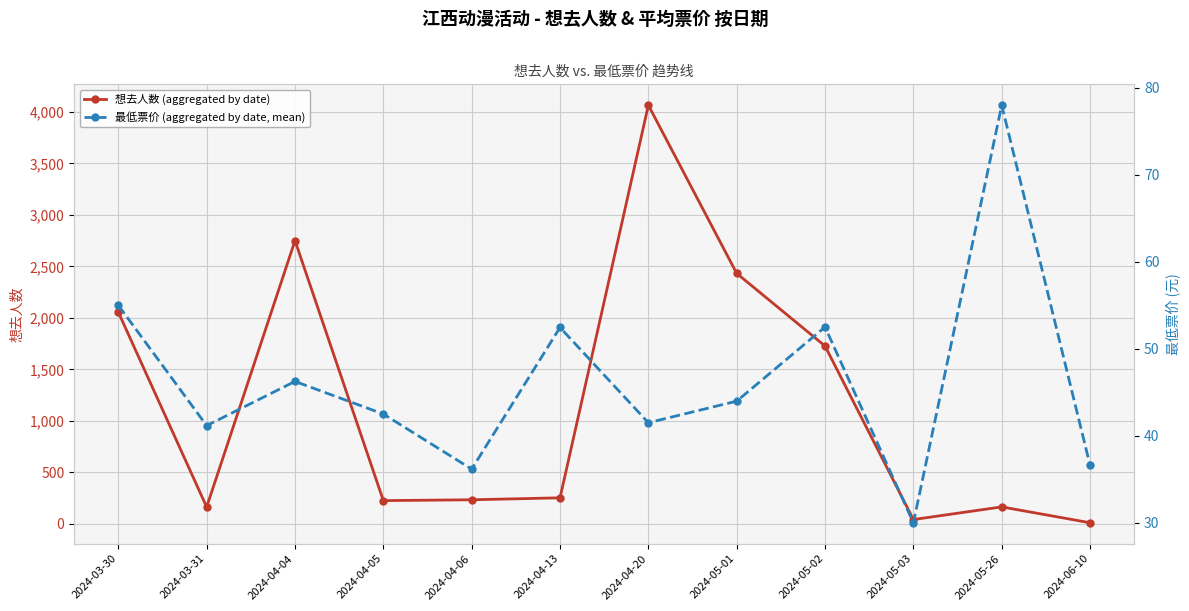

Where is the first local maximum for 最低票价 (aggregated by date, mean)?

2024-04-04